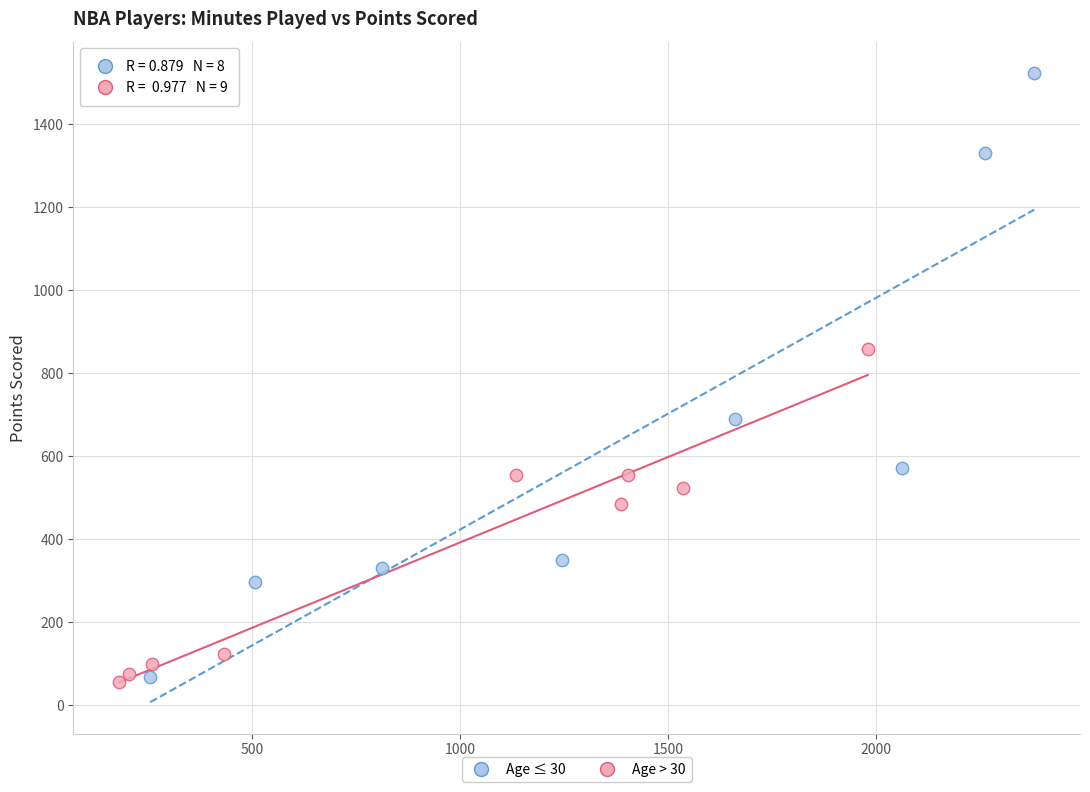

Which series has the widest spread of Y values?

Age ≤ 30